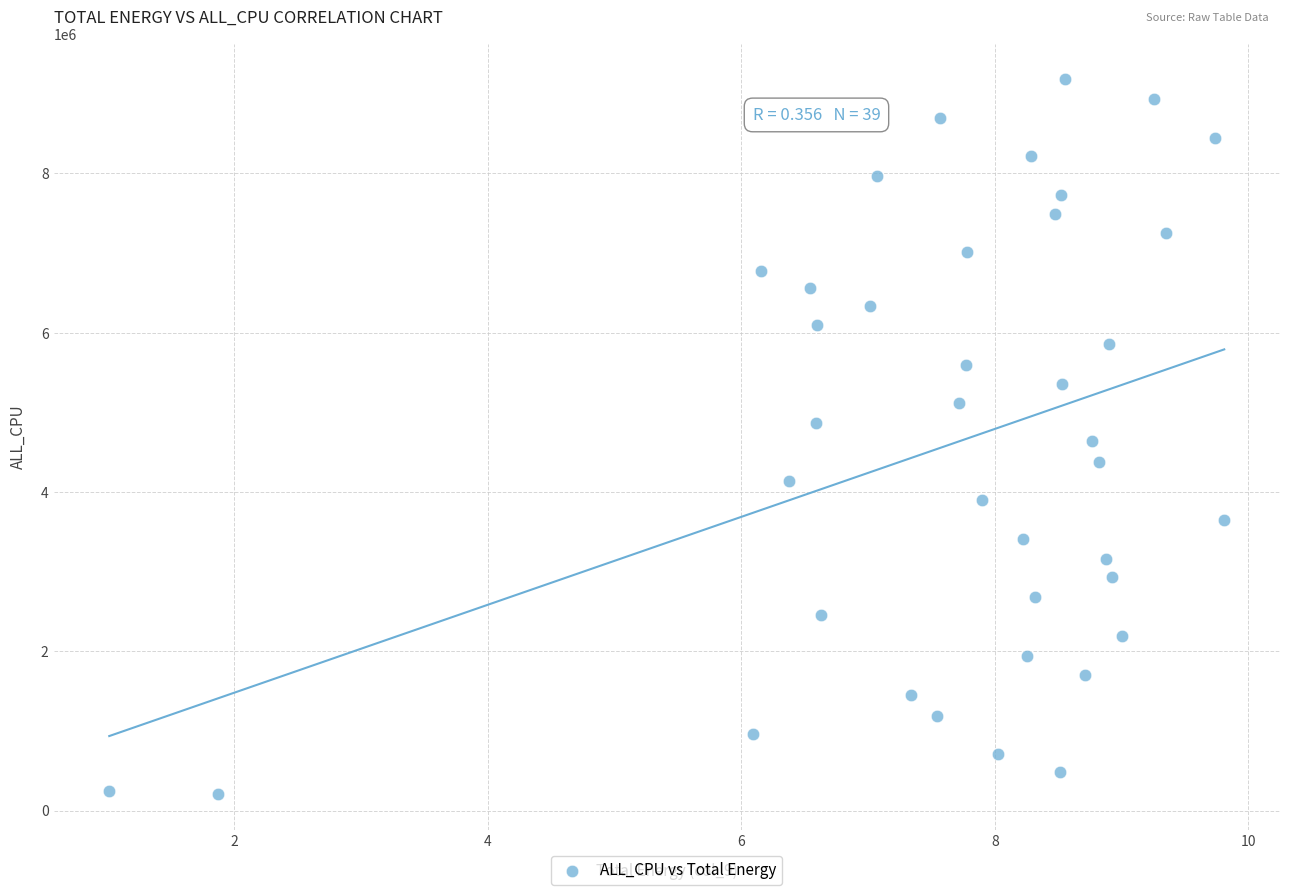

What is the range of Y values (max minus min)?

8975861